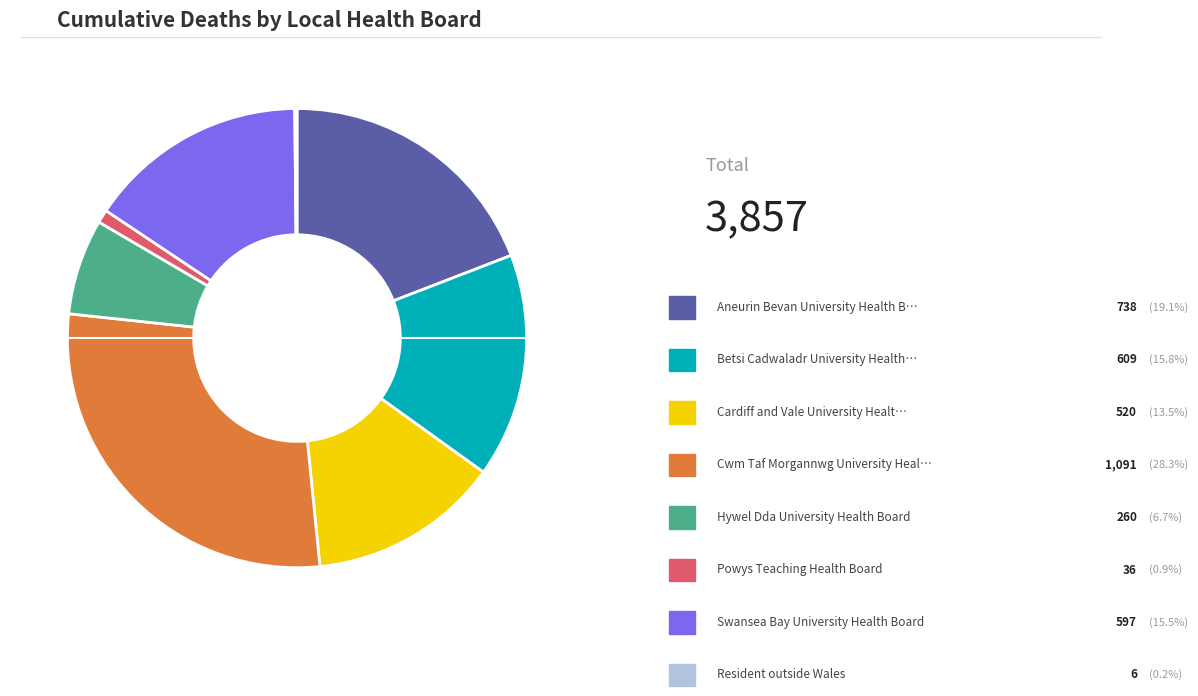

Does any single category account for the majority?

No